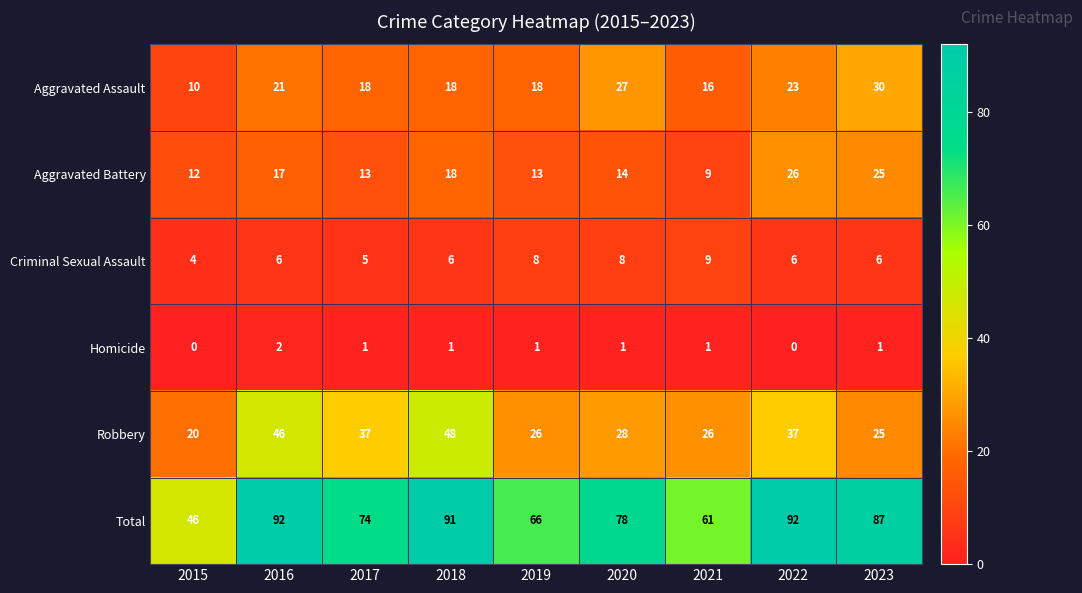

Is it true that Total equals 12 at 2015?

False